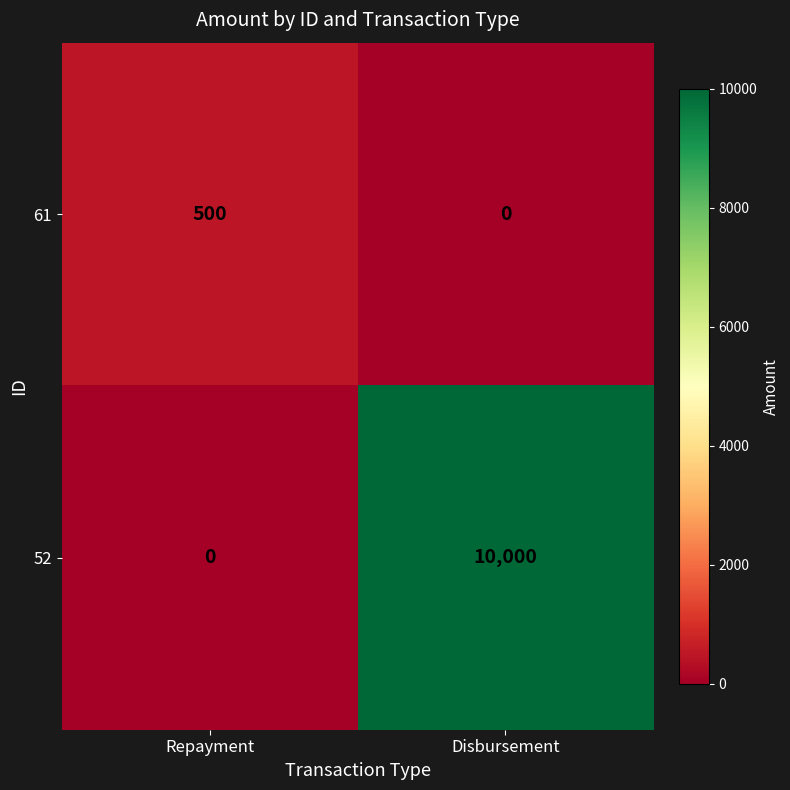

What is the total value across all series at Disbursement?

10000